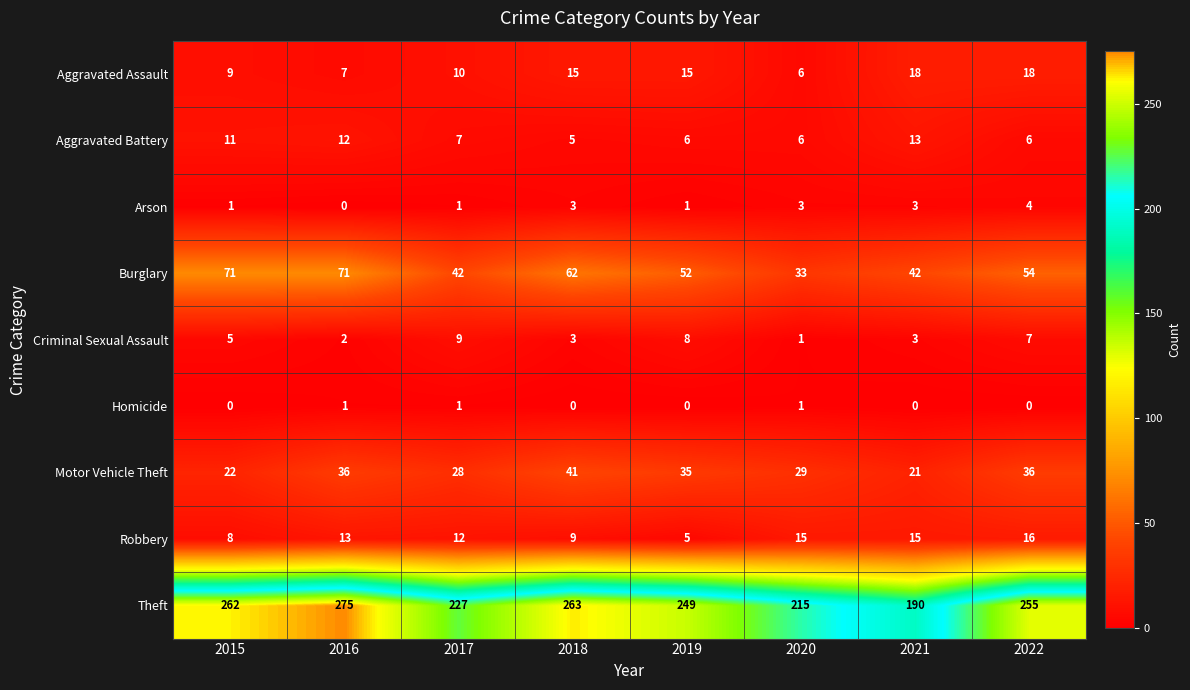

What is the sum of the Aggravated Battery values at 2022 and 2021?

19